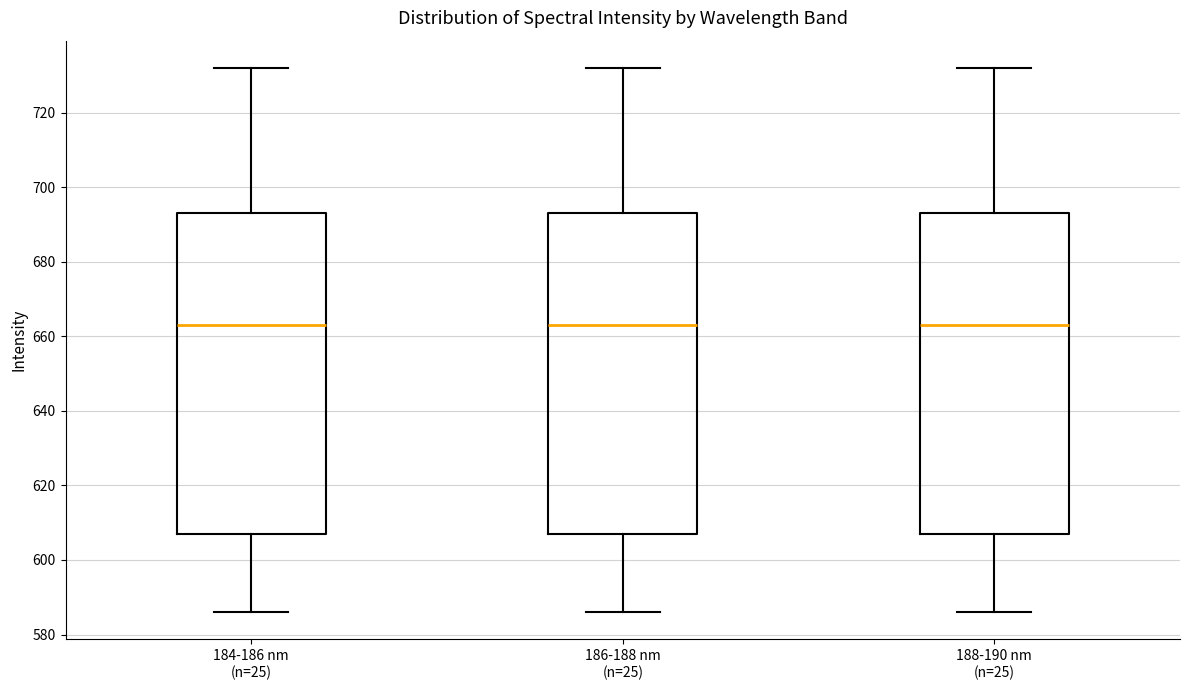

Where does the lower whisker of the box for 184-186 nm (n=25) end on the y-axis? The values are not printed on the chart, so give them approximately, as read against the axis.

586